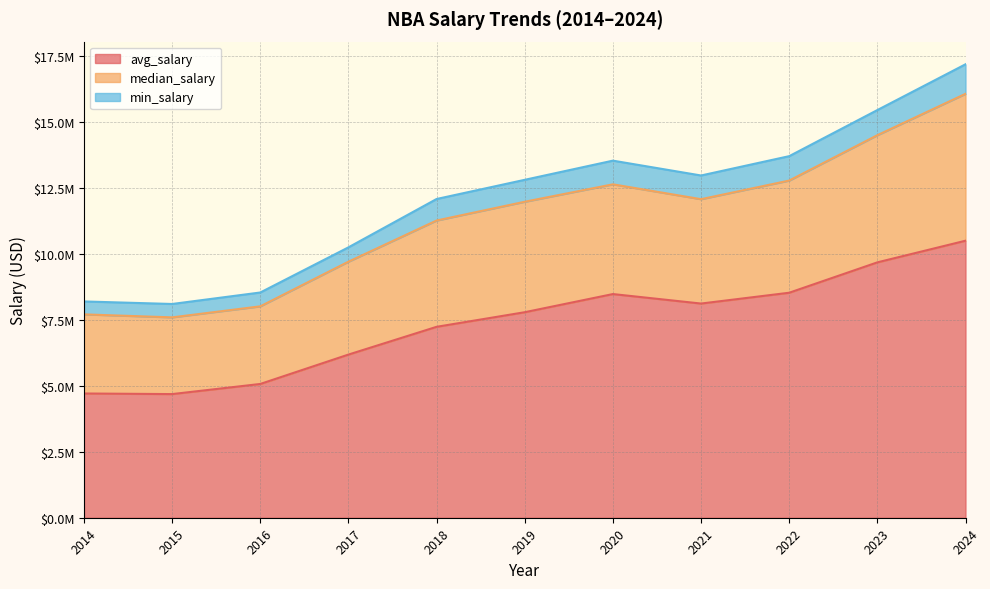

True or false: median_salary has a value of 15878121.7 at 2017.

False